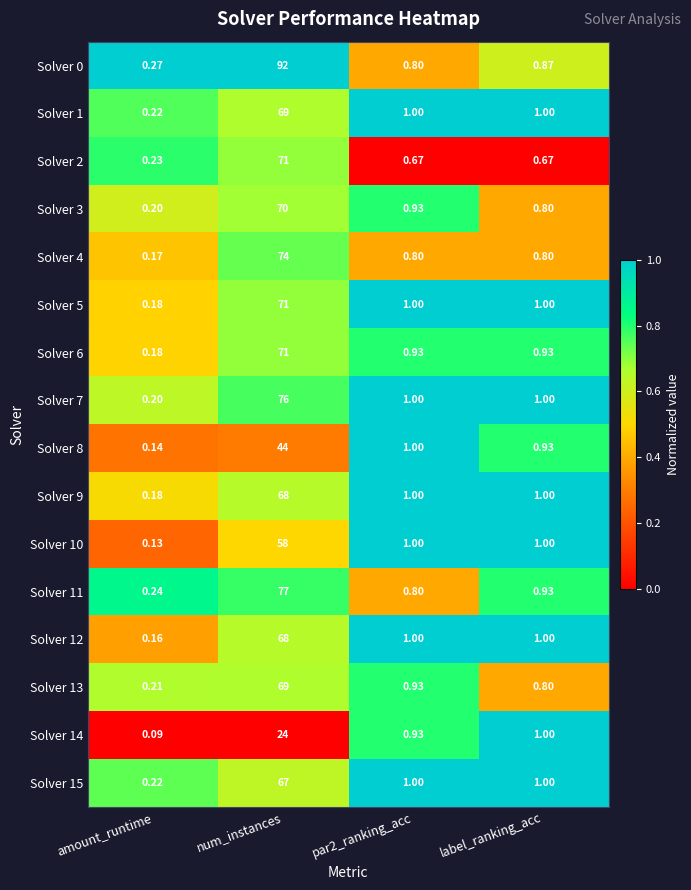

At which label does Solver 5 reach its minimum?

amount_runtime